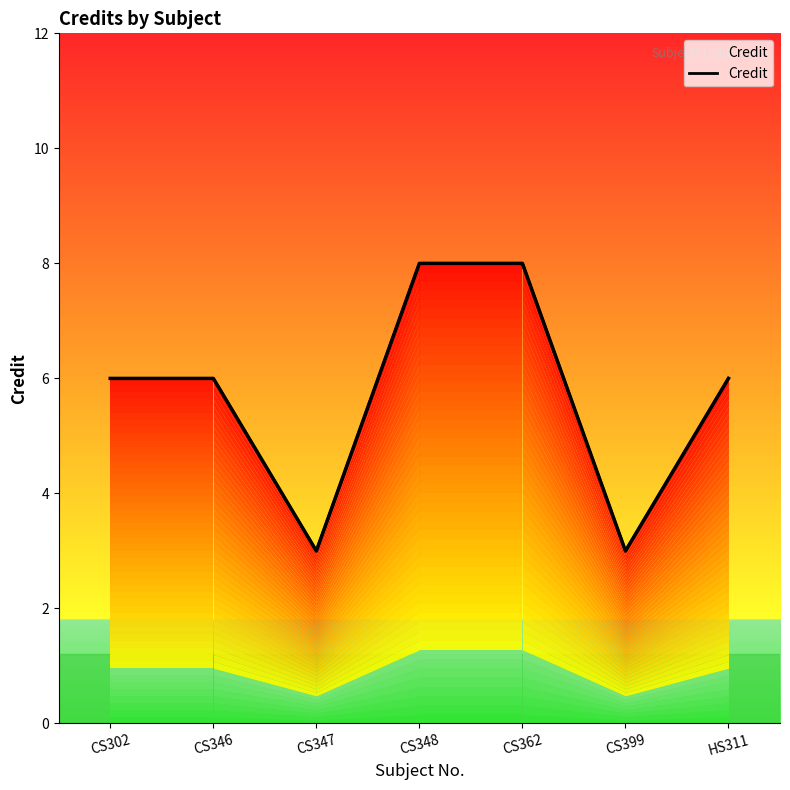

What position from the right is CS362?

3